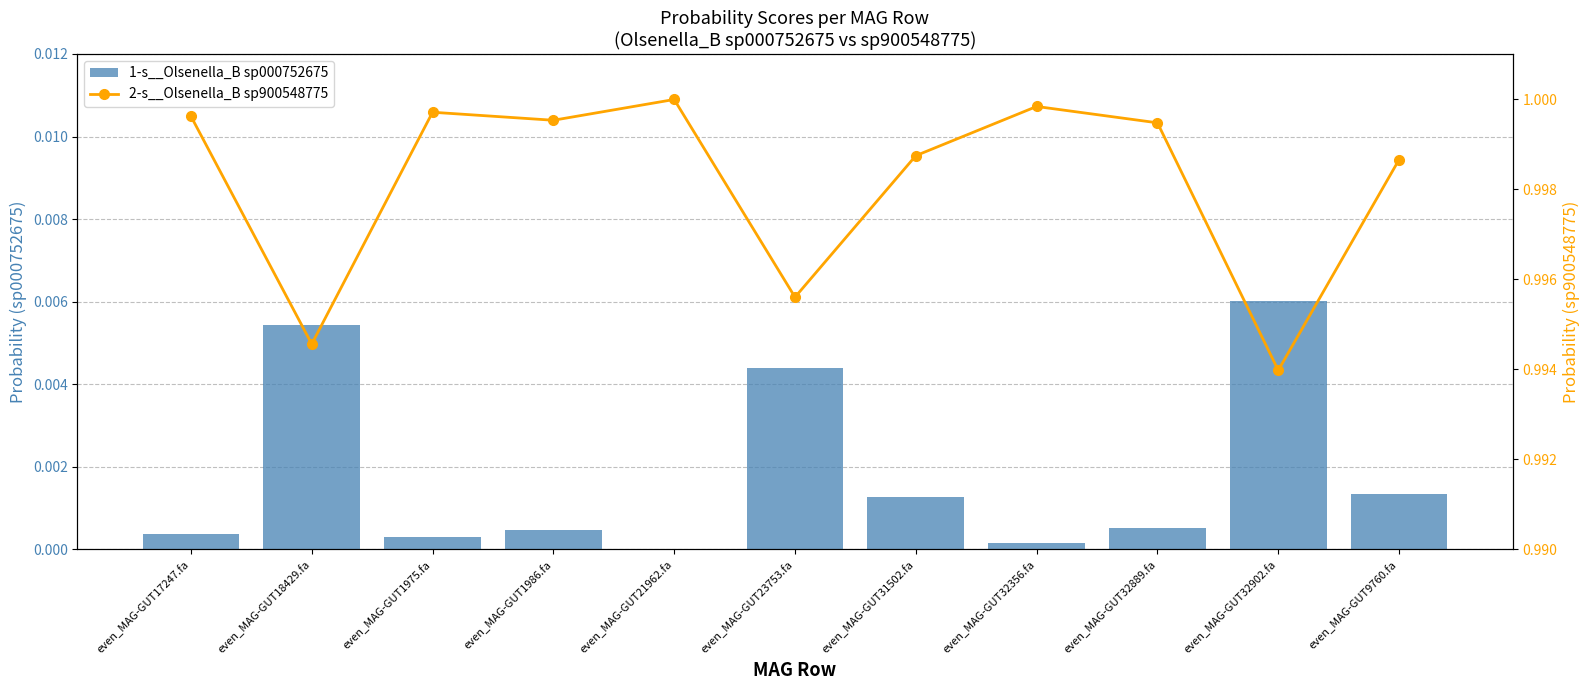

What is the spread (max minus min) of values at even_MAG-GUT23753.fa?

1.0